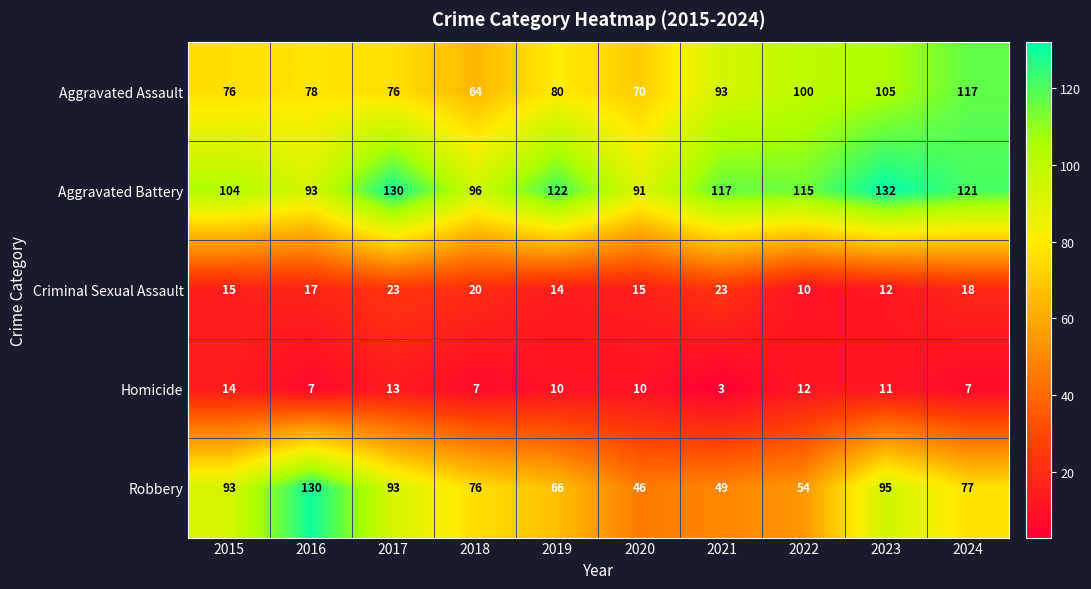

At how many categories does at least one series exceed 105?

7